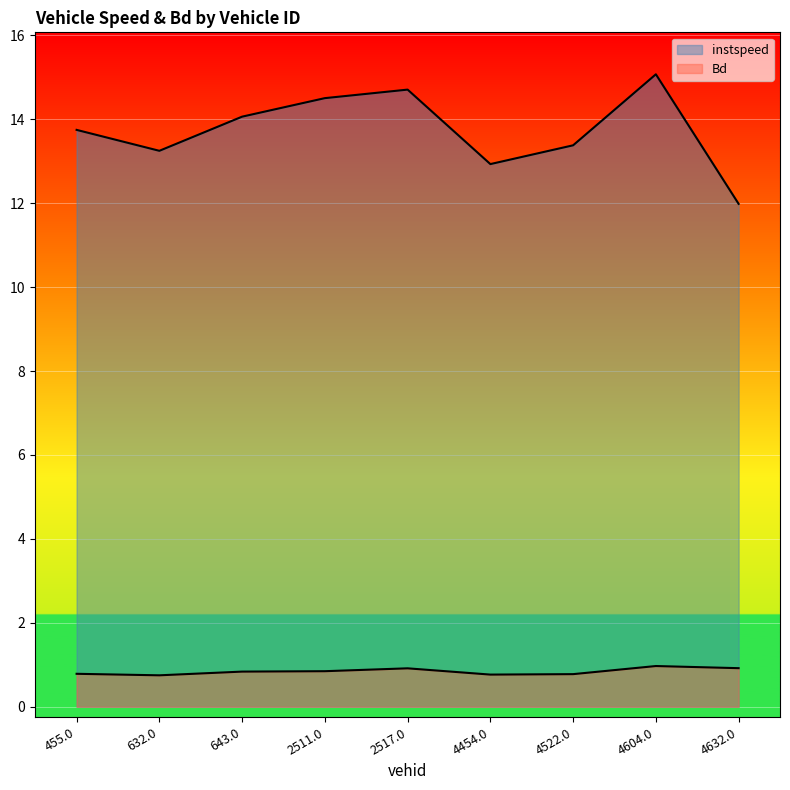

At which label is Bd closest to 0?

632.0